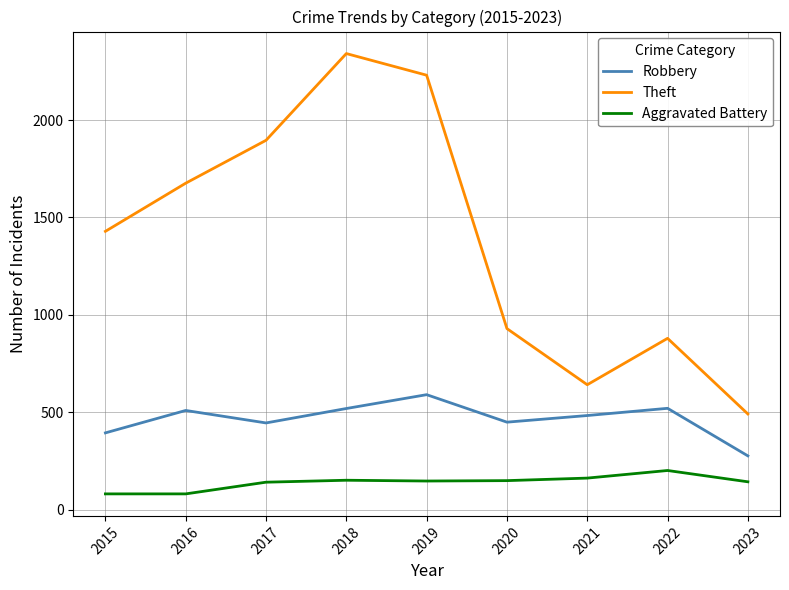

Which series has the largest total across all categories?

Theft